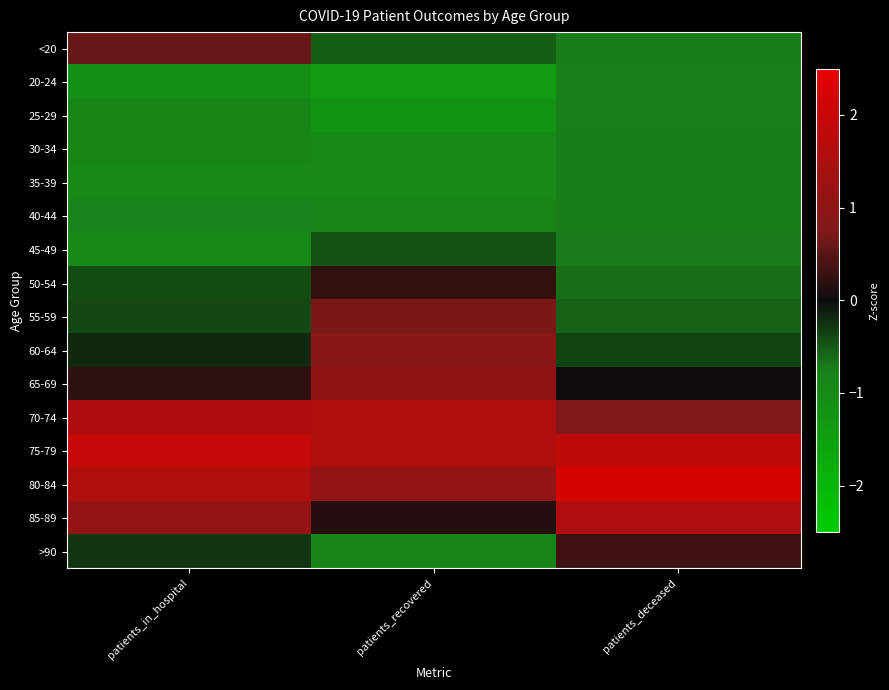

Reading left to right, extract all data points from this chart.

<20: patients_in_hospital=0.6	patients_recovered=-0.5	patients_deceased=-0.7
20-24: patients_in_hospital=-1.1	patients_recovered=-1.4	patients_deceased=-0.7
25-29: patients_in_hospital=-0.9	patients_recovered=-1.2	patients_deceased=-0.7
30-34: patients_in_hospital=-0.9	patients_recovered=-1.0	patients_deceased=-0.7
35-39: patients_in_hospital=-1.0	patients_recovered=-1.0	patients_deceased=-0.7
40-44: patients_in_hospital=-0.8	patients_recovered=-0.9	patients_deceased=-0.7
45-49: patients_in_hospital=-1.0	patients_recovered=-0.5	patients_deceased=-0.7
50-54: patients_in_hospital=-0.4	patients_recovered=0.2	patients_deceased=-0.6
55-59: patients_in_hospital=-0.4	patients_recovered=0.7	patients_deceased=-0.6
60-64: patients_in_hospital=-0.2	patients_recovered=0.9	patients_deceased=-0.4
65-69: patients_in_hospital=0.2	patients_recovered=1.0	patients_deceased=0.0
70-74: patients_in_hospital=1.5	patients_recovered=1.6	patients_deceased=0.8
75-79: patients_in_hospital=1.9	patients_recovered=1.6	patients_deceased=1.8
80-84: patients_in_hospital=1.6	patients_recovered=1.1	patients_deceased=2.2
85-89: patients_in_hospital=1.1	patients_recovered=0.1	patients_deceased=1.5
>90: patients_in_hospital=-0.3	patients_recovered=-0.9	patients_deceased=0.3